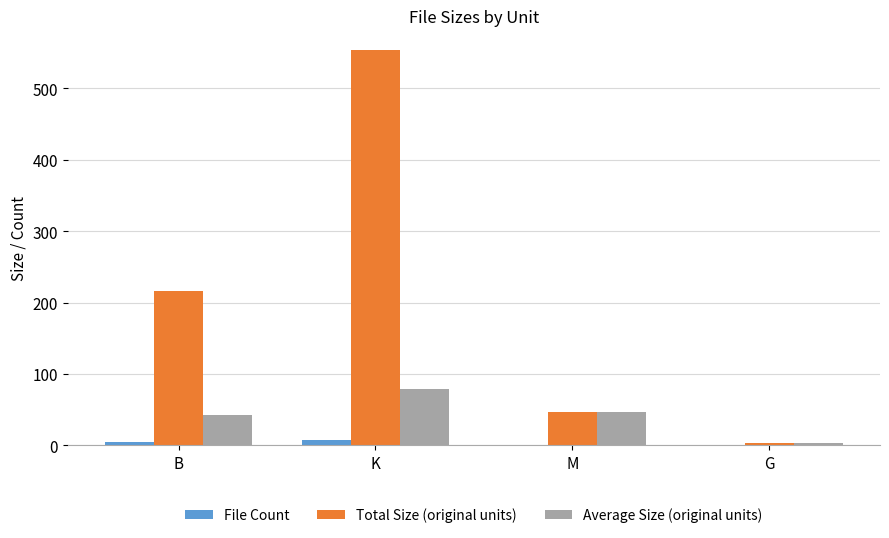

Is it true that File Count equals 1.0 at G?

True